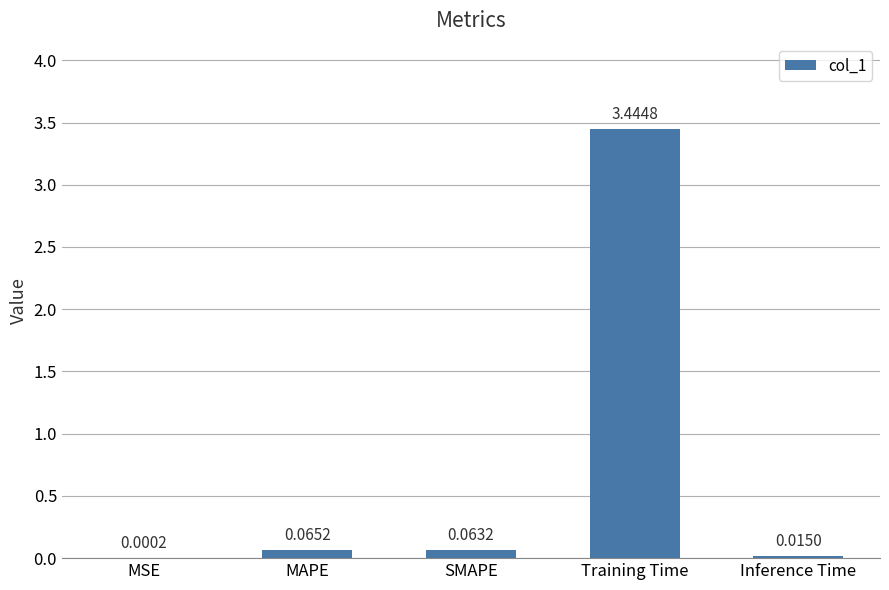

At which label is the value closest to 1?

MAPE